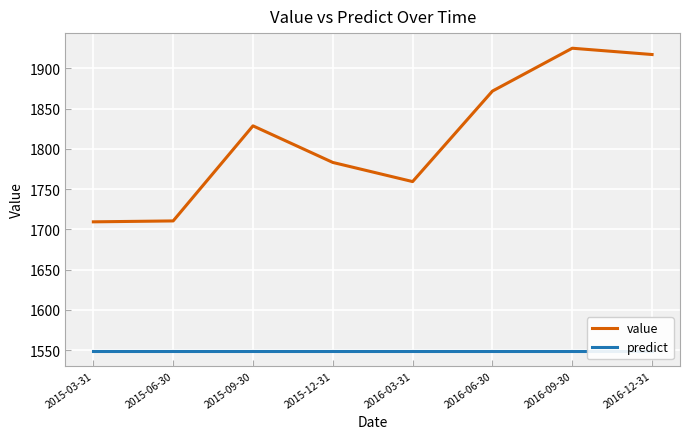

The value of value at 2015-03-31 is 1709.4. True or false?

True